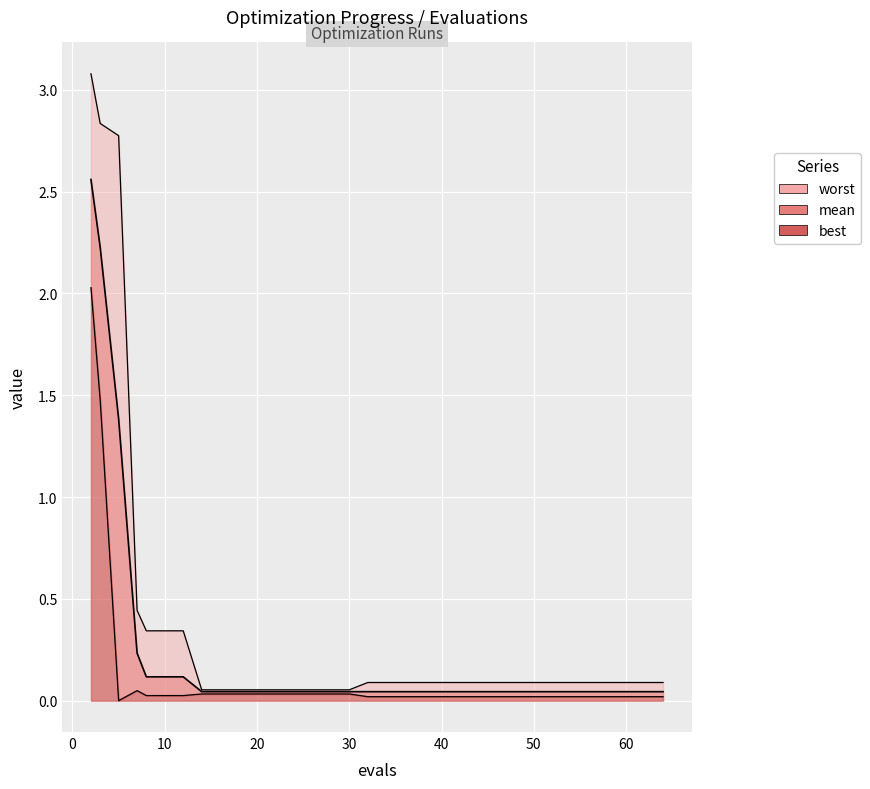

Between 5 and 64, which is larger?

5